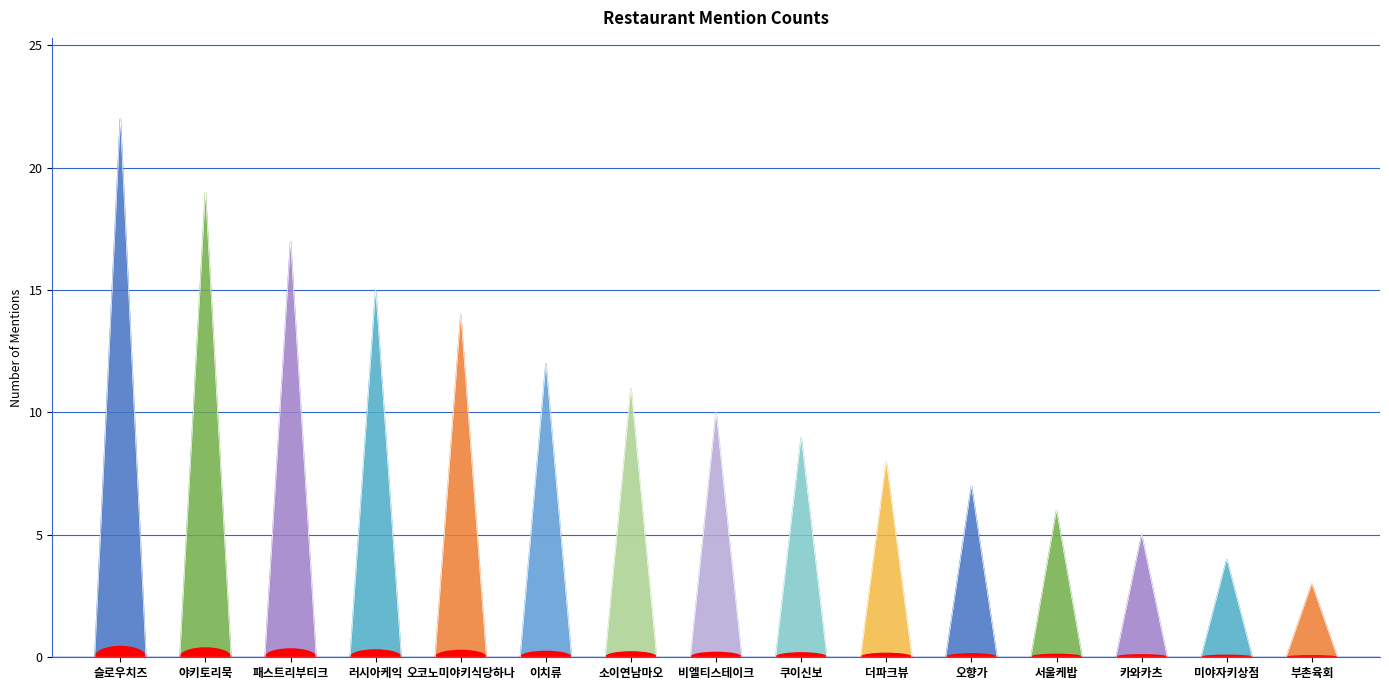

What is the difference between the values at 패스트리부티크 and 이치류?

5